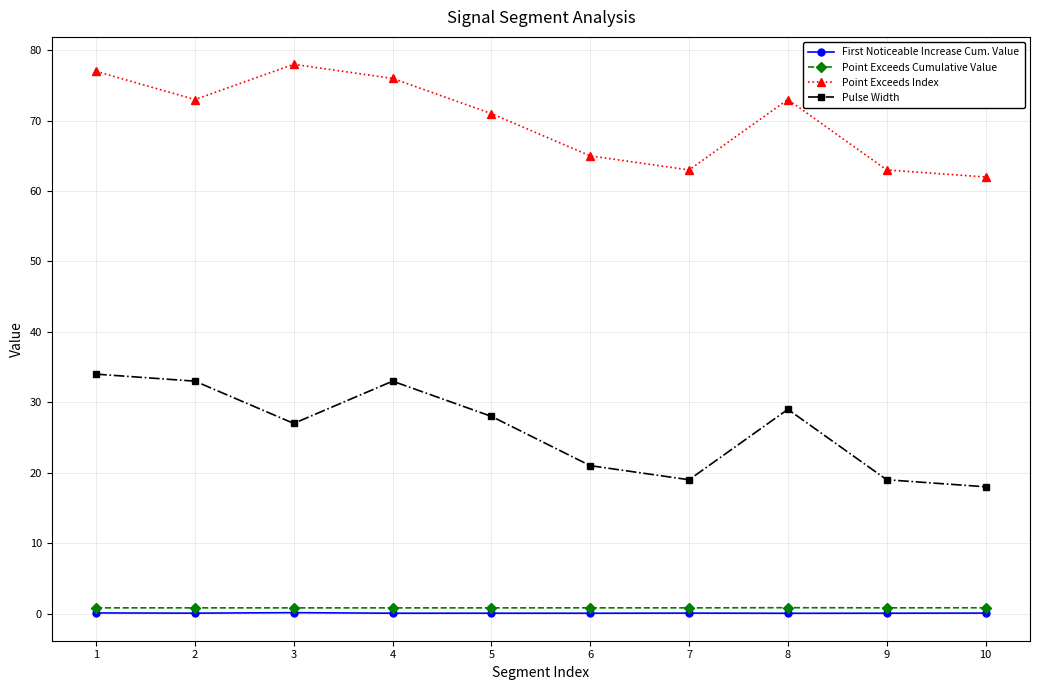

True or false: Point Exceeds Index has more than 0 interior local peaks.

True